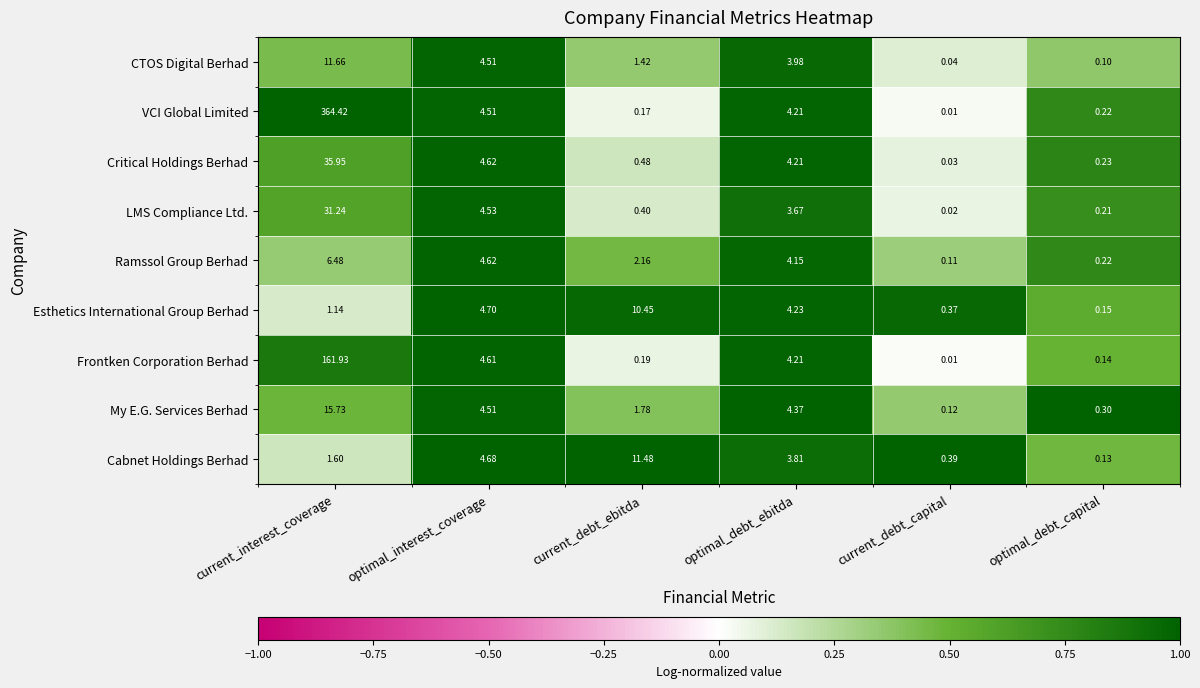

Which series has the widest spread of values?

VCI Global Limited